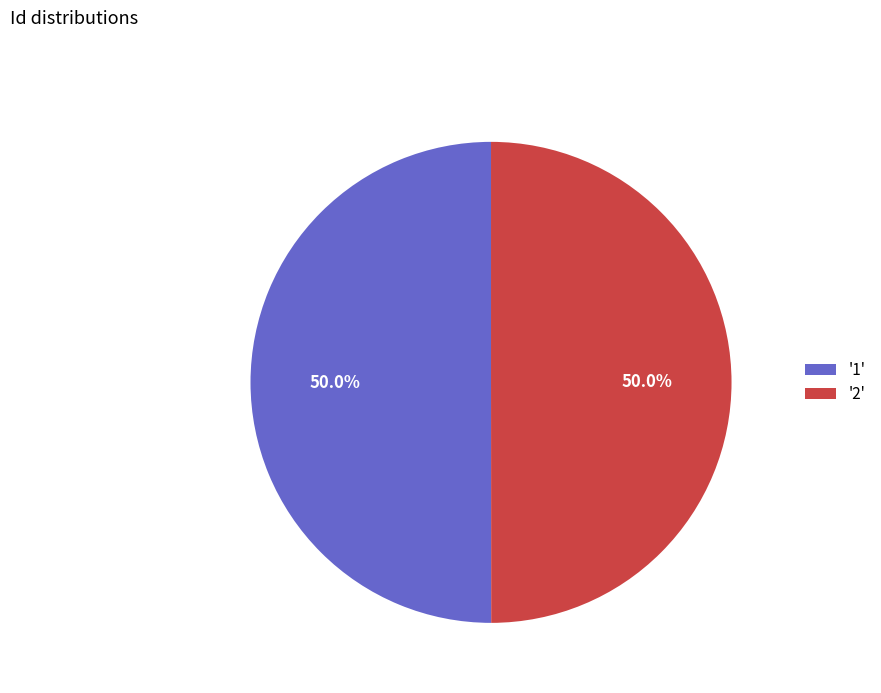

Approximately how many times larger is the value at '2' compared to '1'?

1.0